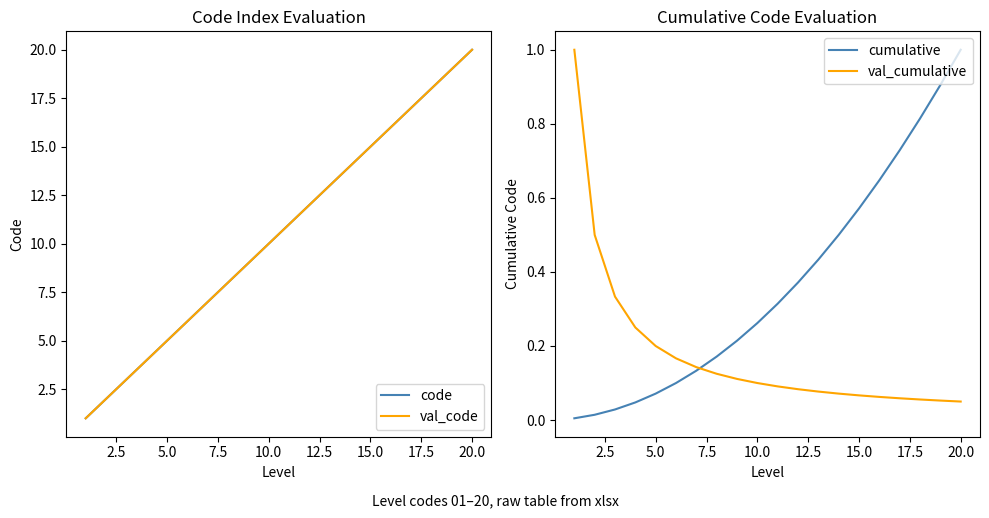

True or false: cumulative has a value of 0.4 at 10.0.

False